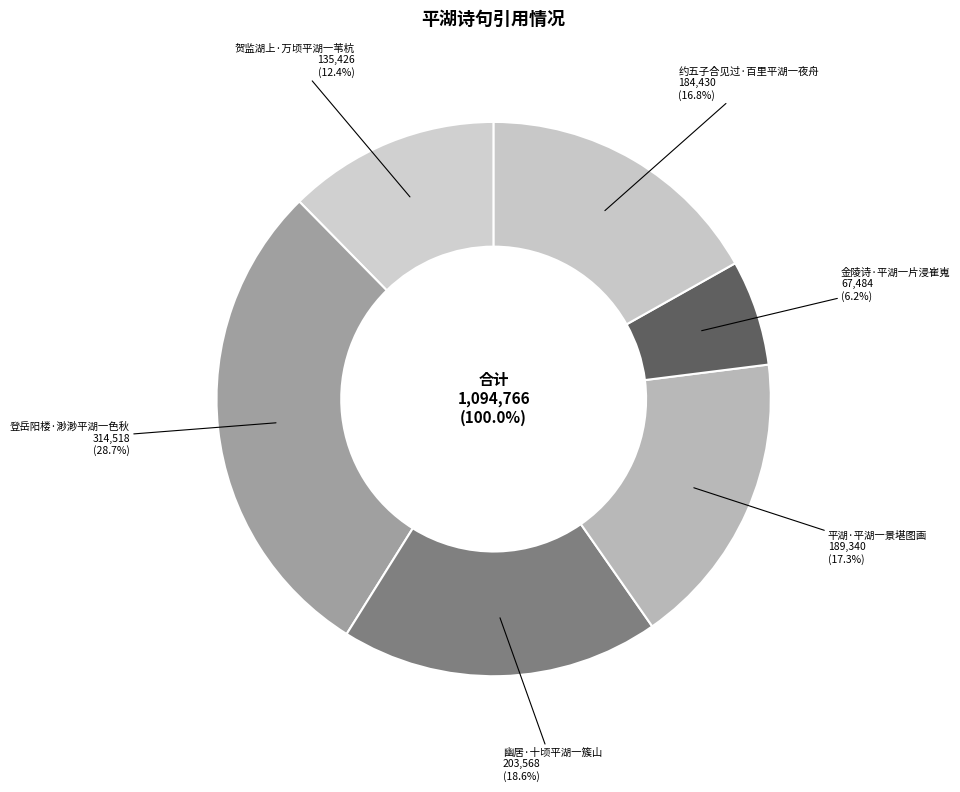

Which slice is the smallest?

金陵诗·平湖一片浸崔嵬